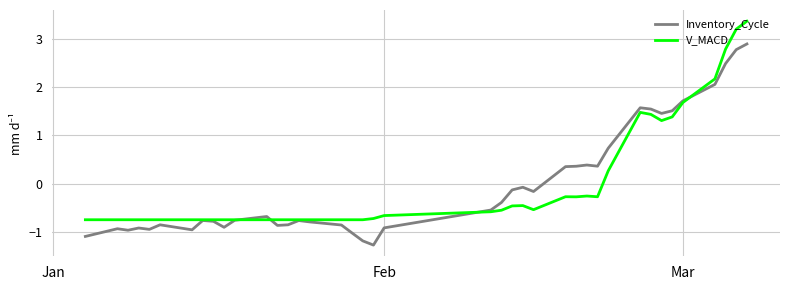

What is the smallest value displayed?

-1.3